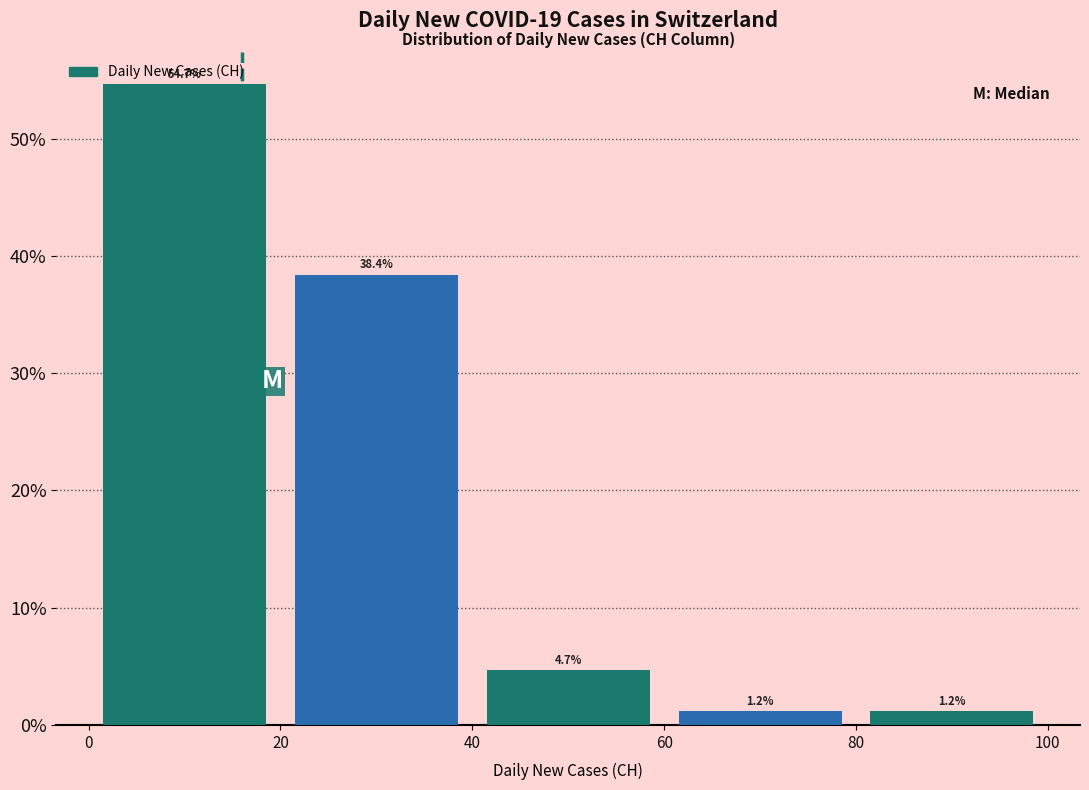

Over which range of the x-axis is the bar tallest?

0 to 20